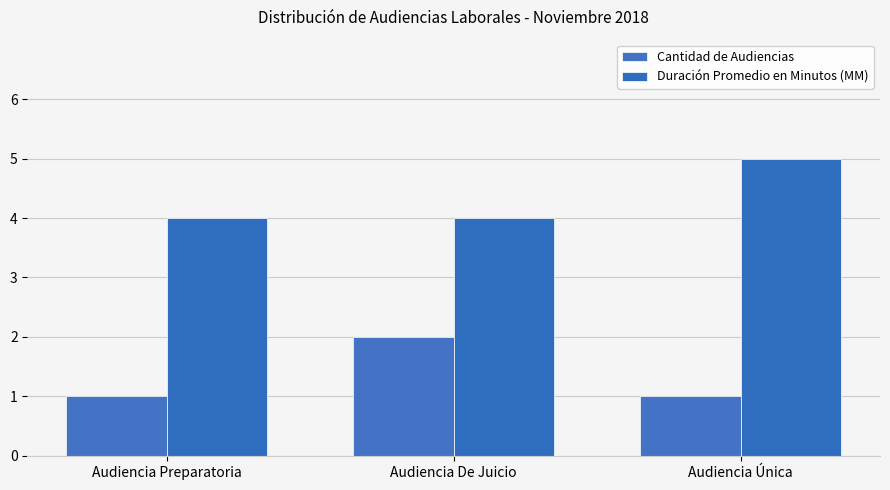

What are all the series names shown in the legend?

Cantidad de Audiencias, Duración Promedio en Minutos (MM)